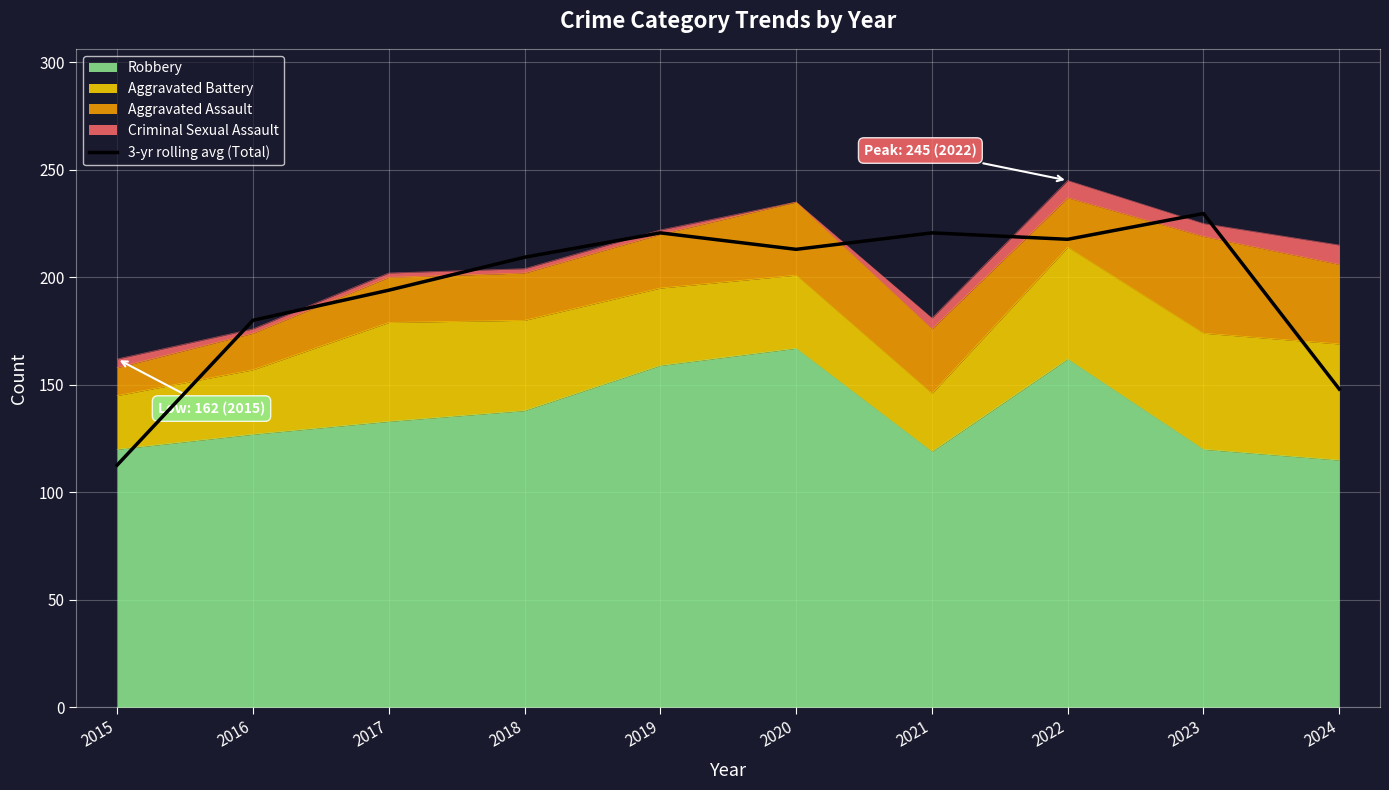

At which category does the chart reach its minimum across all series?

2015